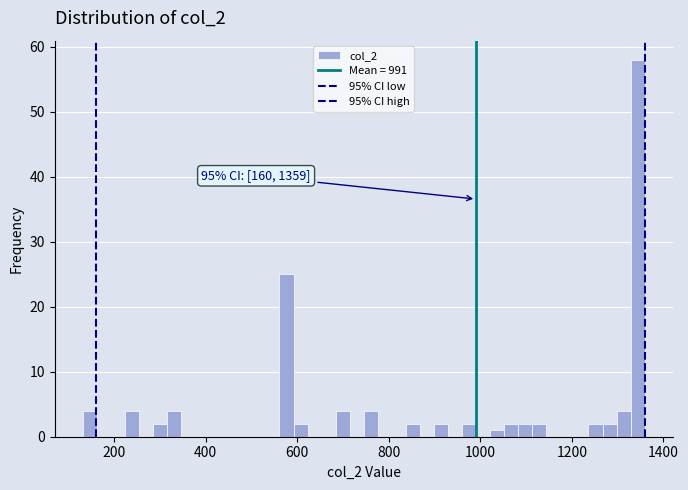

Read against the x-axis, roughly where is the centre of the tallest bar?

1340